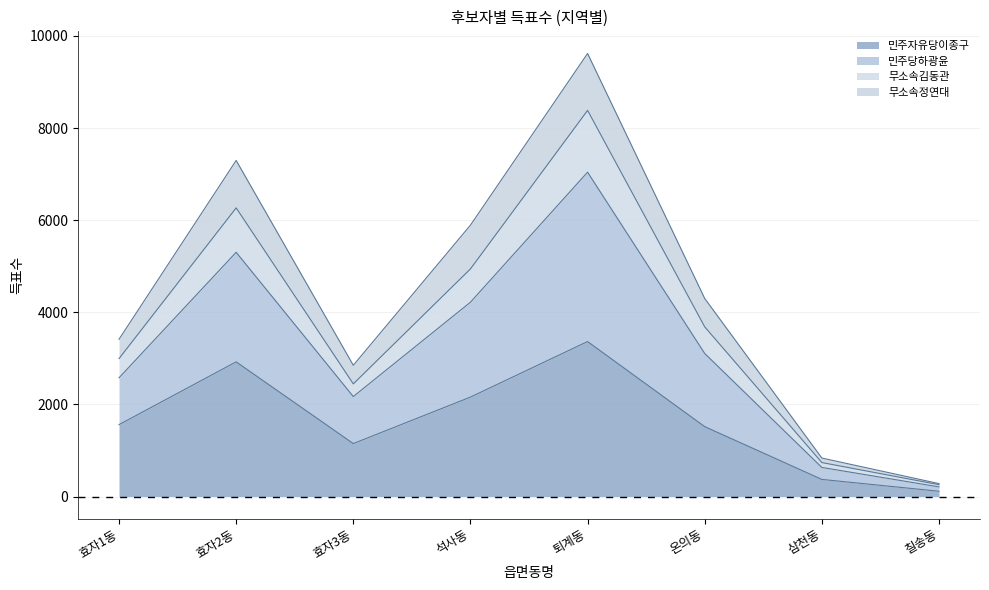

Between 석사동 and 칠송동, which is larger?

석사동